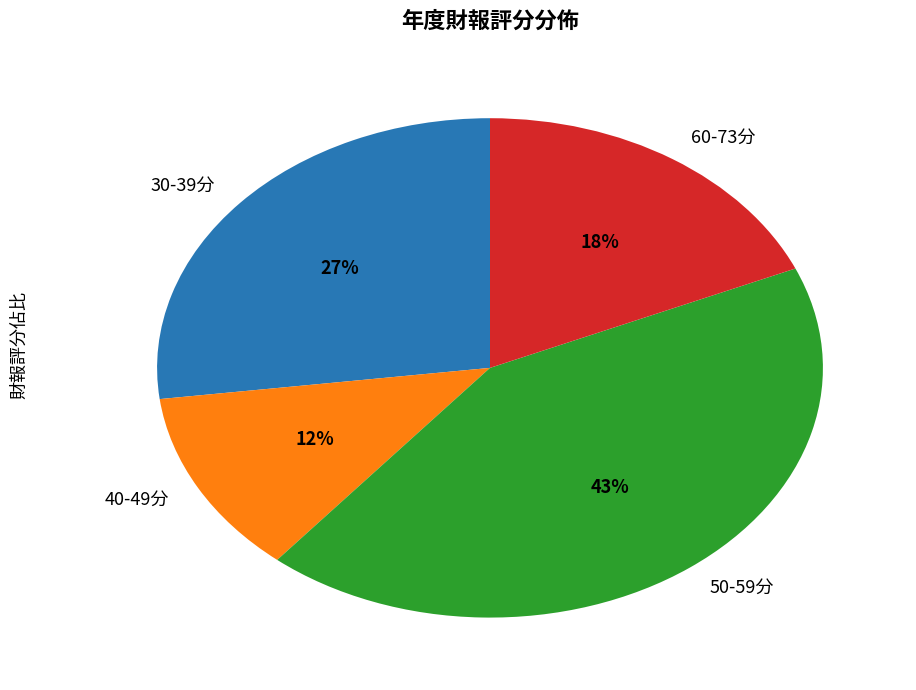

The 40-49分 slice represents 18% of the pie. True or false?

False